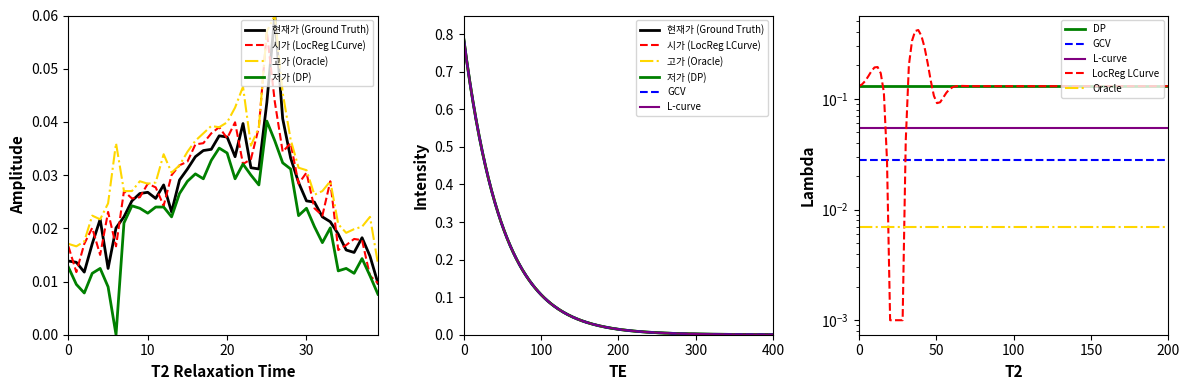

Rank the series by their maximum value, from lowest to highest.

저가, 시가, 현재가, 고가